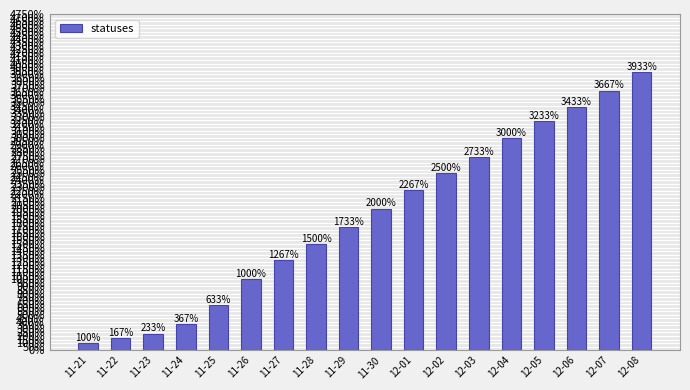

What is the sum of the values at 12-01 and 12-03?

5000